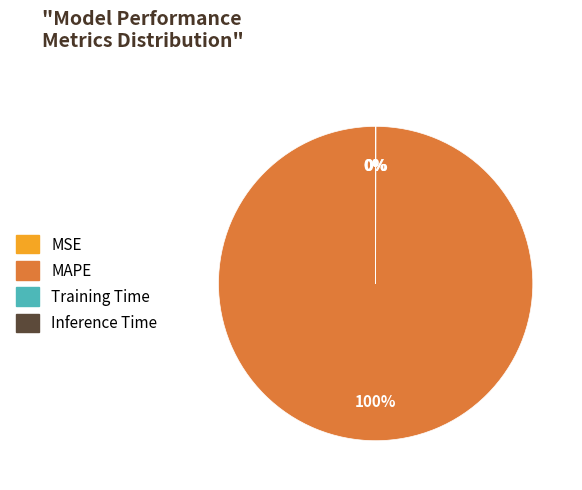

Which category has the biggest portion of the pie?

MAPE